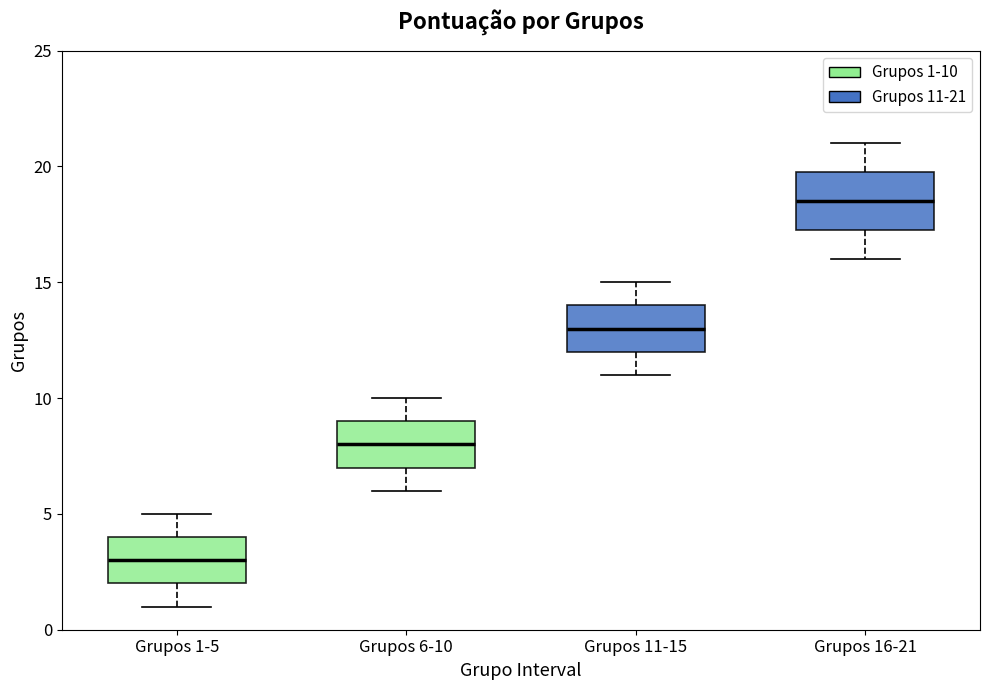

Reading left to right, read every box against the y-axis: the position of its median line, the range the box covers, and the ends of its whiskers. The values are not printed on the chart, so give them approximately, as read against the axis.

Grupos 1-5: median 3.0, box 2.0 to 4.0, whiskers 1.0 to 5.0
Grupos 6-10: median 8.0, box 7.0 to 9.0, whiskers 6.0 to 10.0
Grupos 11-15: median 13.0, box 12.0 to 14.0, whiskers 11.0 to 15.0
Grupos 16-21: median 18.5, box 17.5 to 20.0, whiskers 16.0 to 21.0